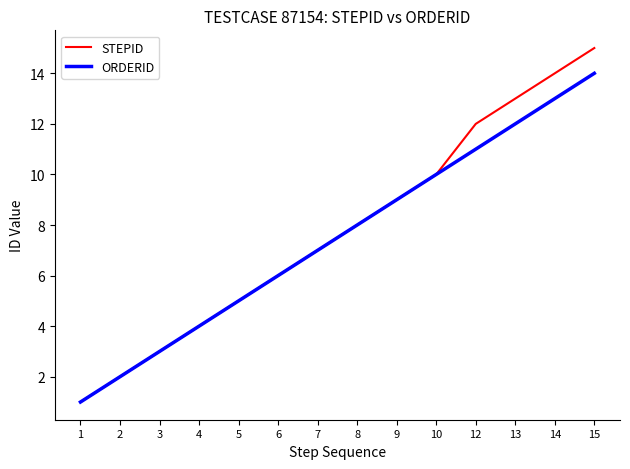

Reading right to left, what are all the values shown in this chart?

STEPID: 15=15	14=14	13=13	12=12	10=10	9=9	8=8	7=7	6=6	5=5	4=4	3=3	2=2	1=1
ORDERID: 15=14	14=13	13=12	12=11	10=10	9=9	8=8	7=7	6=6	5=5	4=4	3=3	2=2	1=1